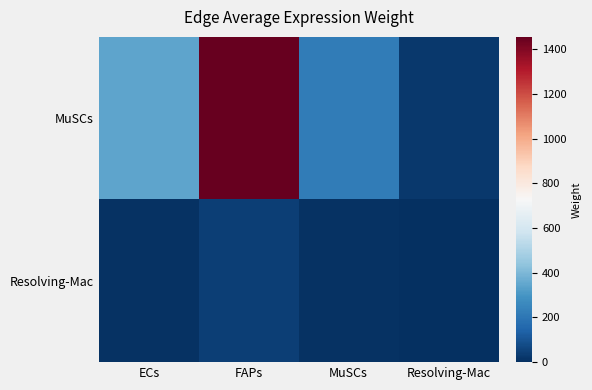

What is the total value across all series at MuSCs?

226.8